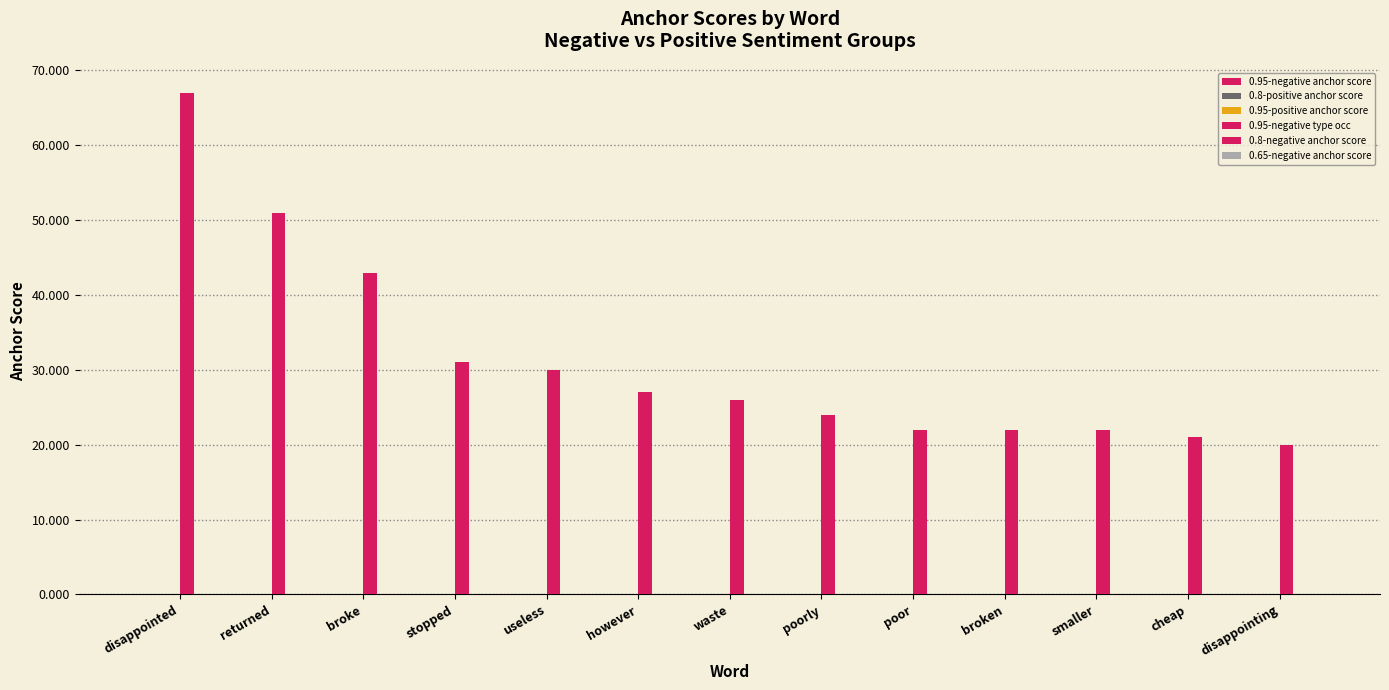

How many groups of bars are there?

13